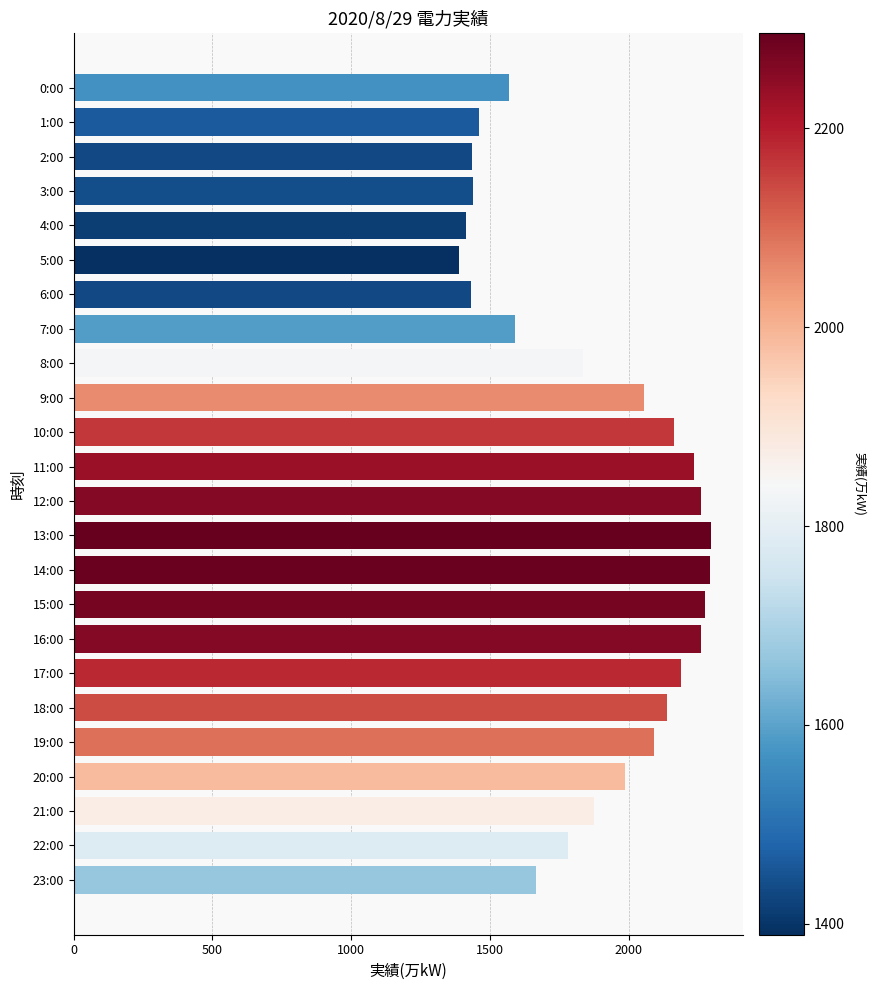

What is the greatest value displayed?

2296